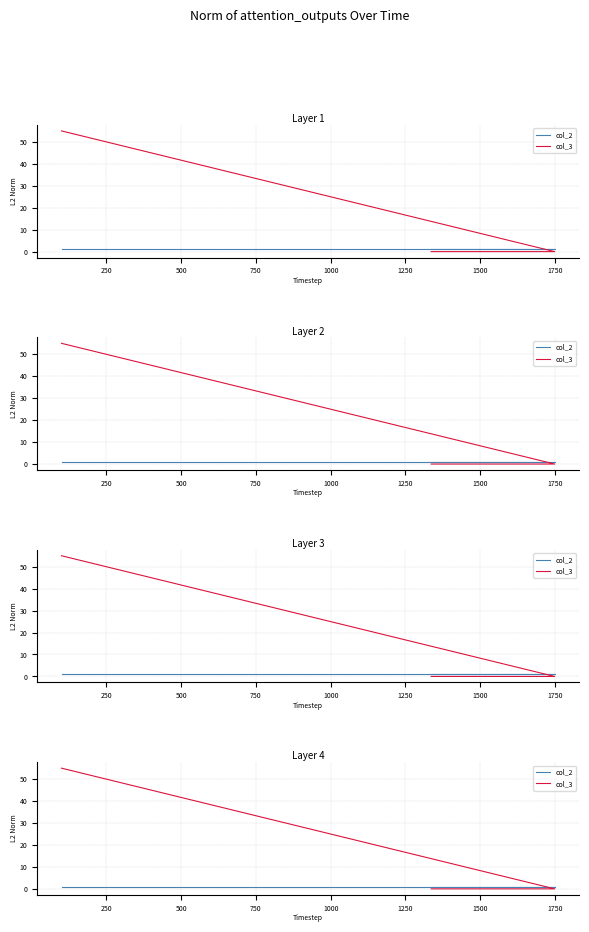

Reading left to right, transcribe all the data shown in this chart.

col_2: 1	1	1
col_3: 55	0	0